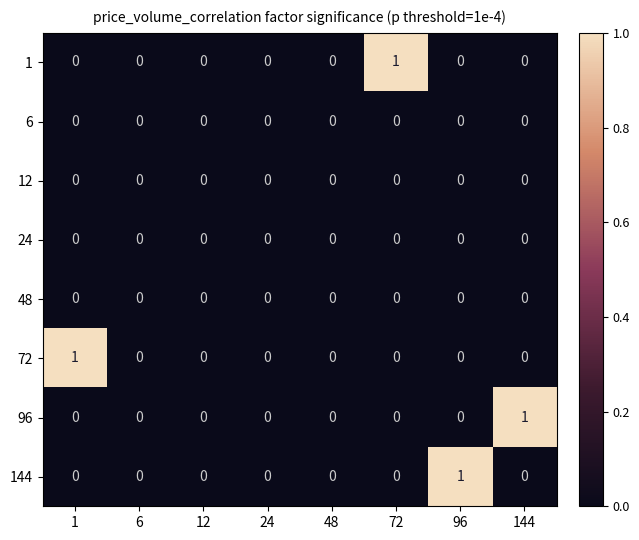

Which series changed the most between 12 and 96?

144